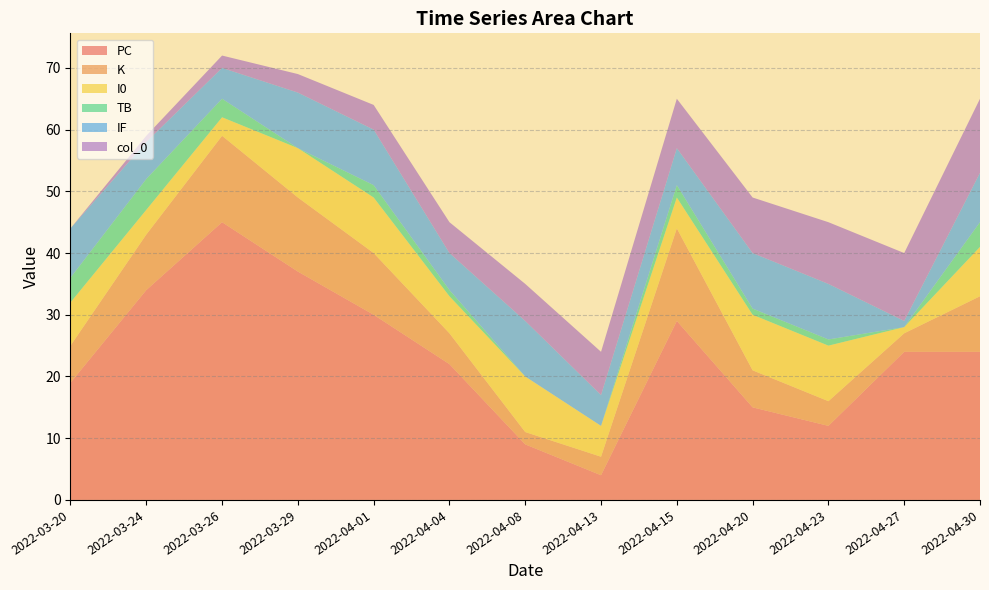

Reading left to right, what are all the values shown in this chart?

PC: 2022-03-20=19	2022-03-24=34	2022-03-26=45	2022-03-29=37	2022-04-01=30	2022-04-04=22	2022-04-08=9	2022-04-13=4	2022-04-15=29	2022-04-20=15	2022-04-23=12	2022-04-27=24	2022-04-30=24
K: 2022-03-20=6	2022-03-24=9	2022-03-26=14	2022-03-29=12	2022-04-01=10	2022-04-04=5	2022-04-08=2	2022-04-13=3	2022-04-15=15	2022-04-20=6	2022-04-23=4	2022-04-27=3	2022-04-30=9
I0: 2022-03-20=7	2022-03-24=4	2022-03-26=3	2022-03-29=8	2022-04-01=9	2022-04-04=6	2022-04-08=9	2022-04-13=5	2022-04-15=5	2022-04-20=9	2022-04-23=9	2022-04-27=1	2022-04-30=8
TB: 2022-03-20=4	2022-03-24=5	2022-03-26=3	2022-03-29=0	2022-04-01=2	2022-04-04=1	2022-04-08=0	2022-04-13=0	2022-04-15=2	2022-04-20=1	2022-04-23=1	2022-04-27=0	2022-04-30=4
IF: 2022-03-20=8	2022-03-24=6	2022-03-26=5	2022-03-29=9	2022-04-01=9	2022-04-04=6	2022-04-08=9	2022-04-13=5	2022-04-15=6	2022-04-20=9	2022-04-23=9	2022-04-27=1	2022-04-30=8
col_0: 2022-03-20=0	2022-03-24=1	2022-03-26=2	2022-03-29=3	2022-04-01=4	2022-04-04=5	2022-04-08=6	2022-04-13=7	2022-04-15=8	2022-04-20=9	2022-04-23=10	2022-04-27=11	2022-04-30=12